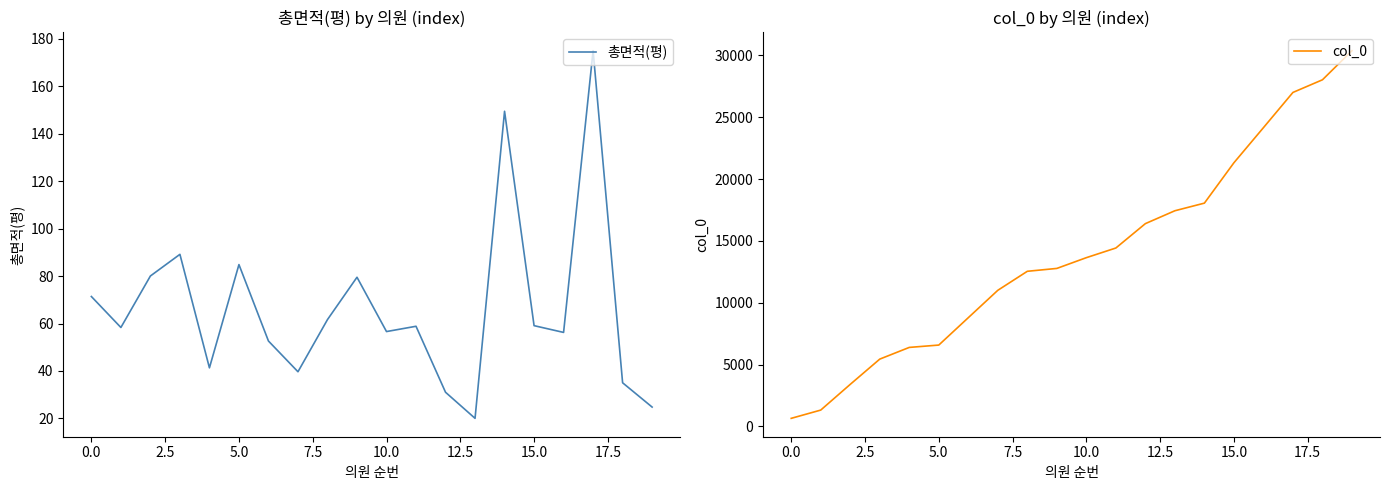

What is the minimum value for 총면적(평)?

20.0